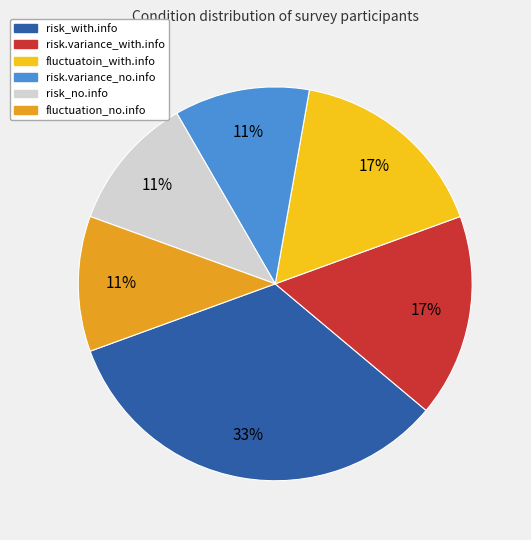

The risk.variance_with.info slice represents 11% of the pie. True or false?

False